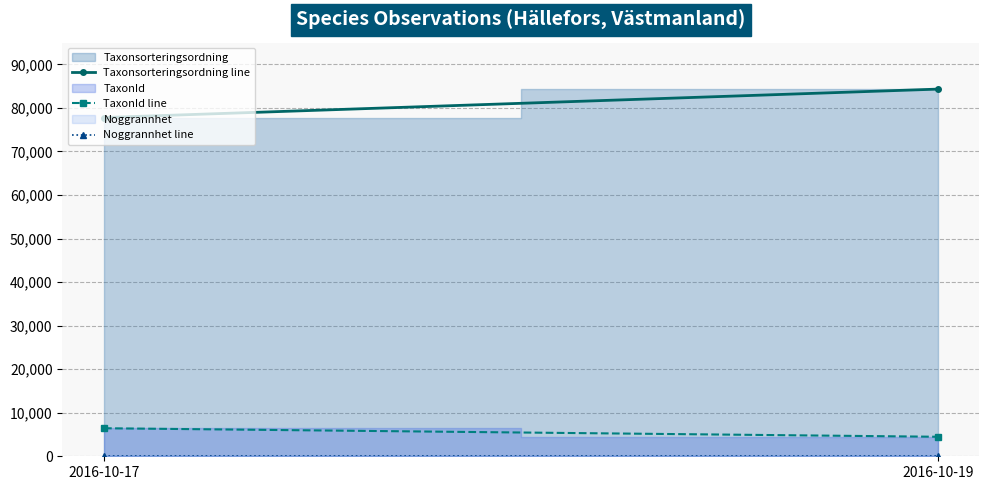

At which label is Taxonsorteringsordning line closest to 81064?

2016-10-17